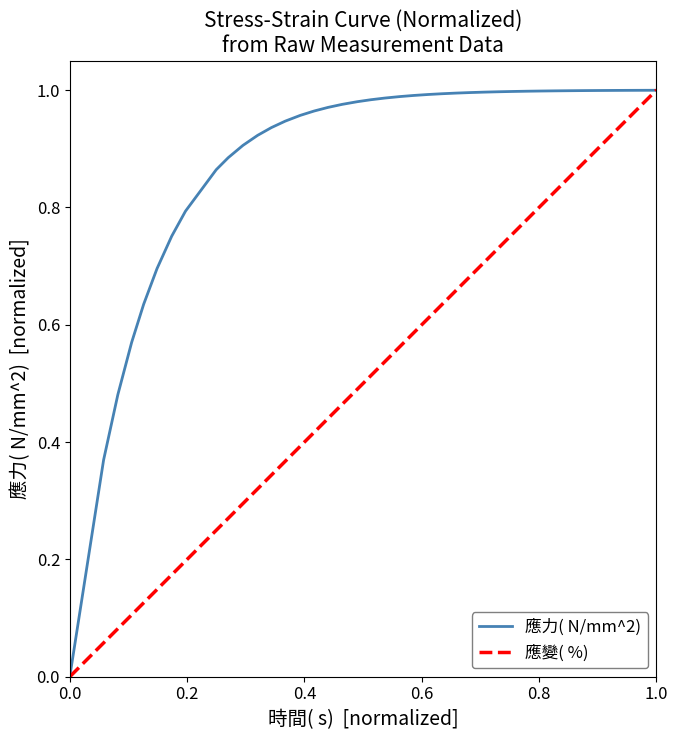

What is the average value of the 應變( %)  series?

0.5